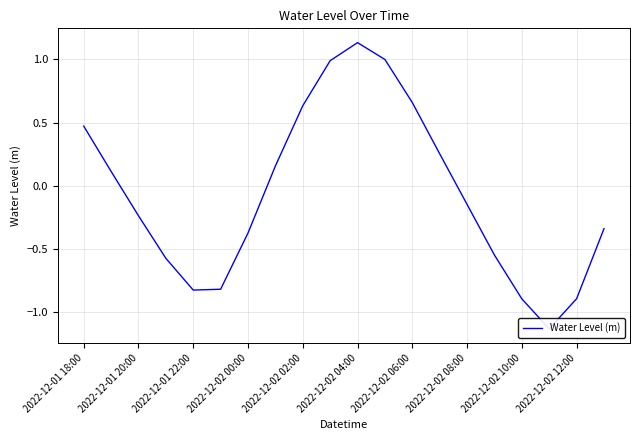

How many values are below 0?

11